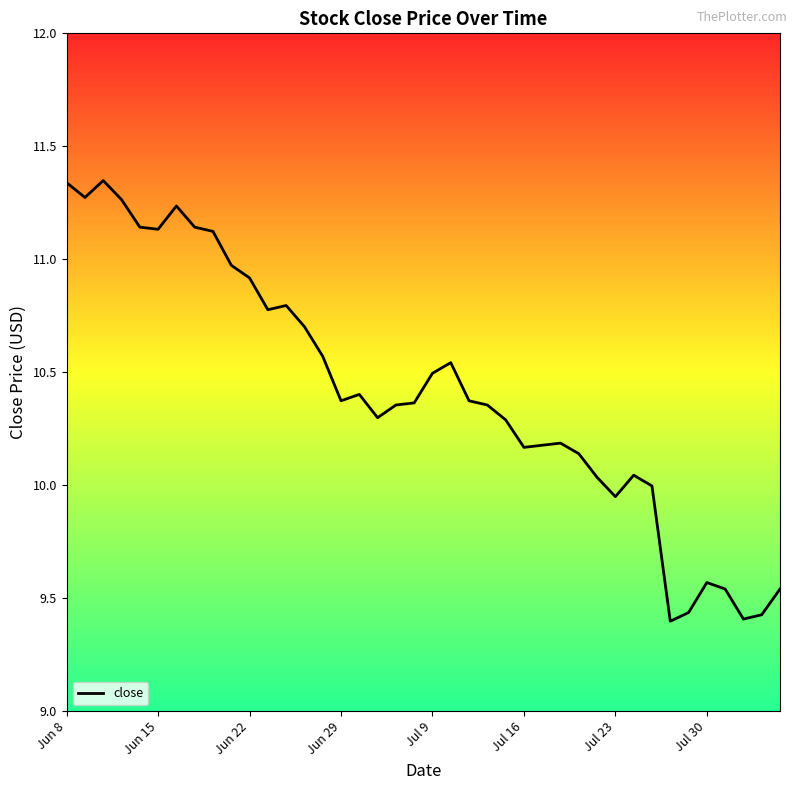

Is this an area chart (filled region under the line)?

No